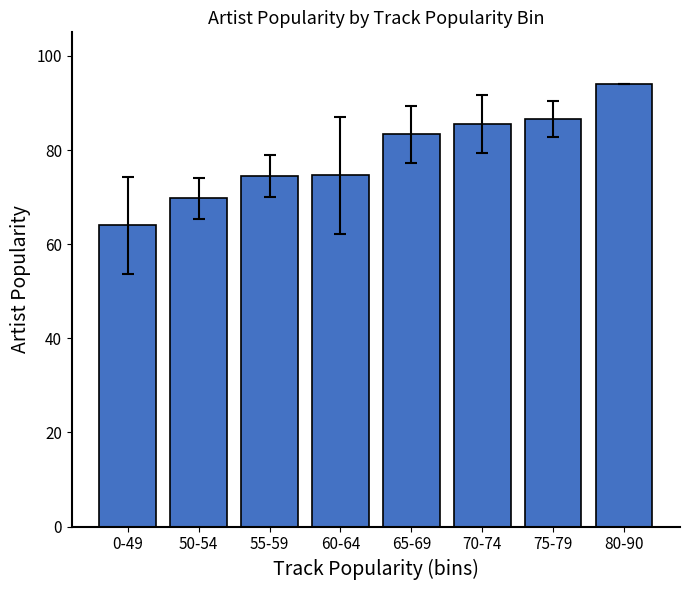

The chart shows a value of 86.7 at 75-79. True or false?

True